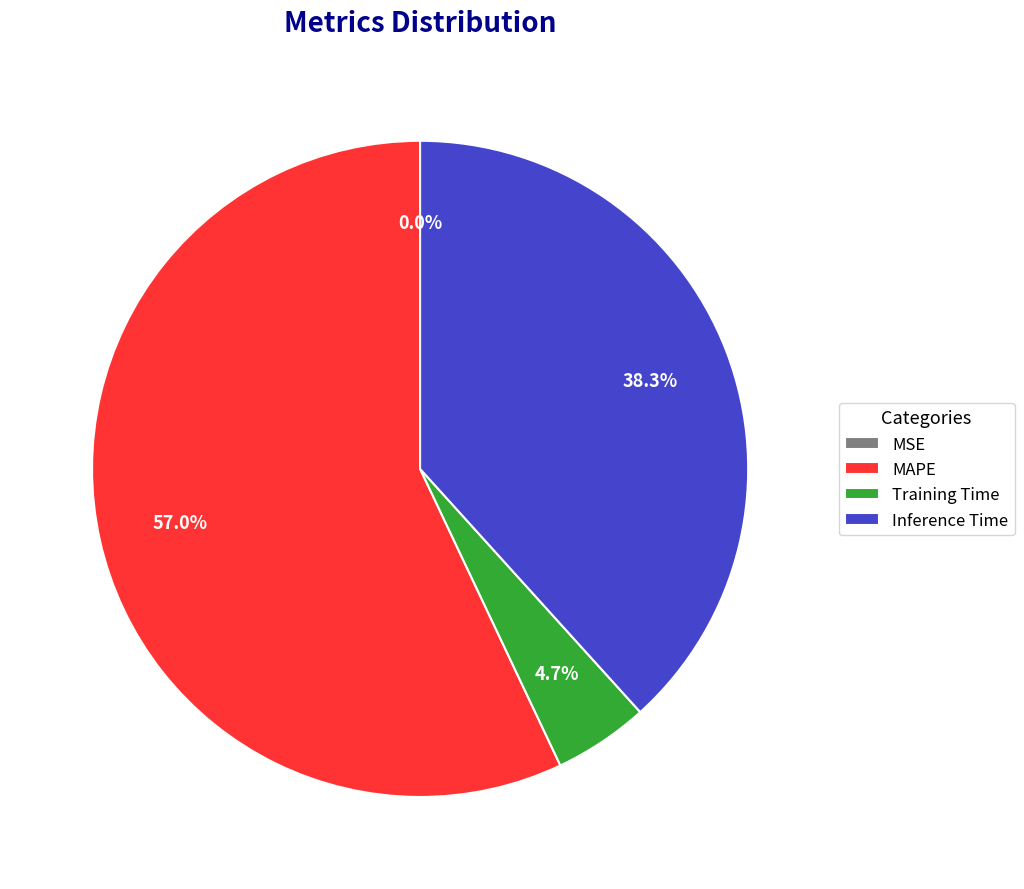

To the nearest percent, what is the difference between the largest and smallest slice percentages?

57%